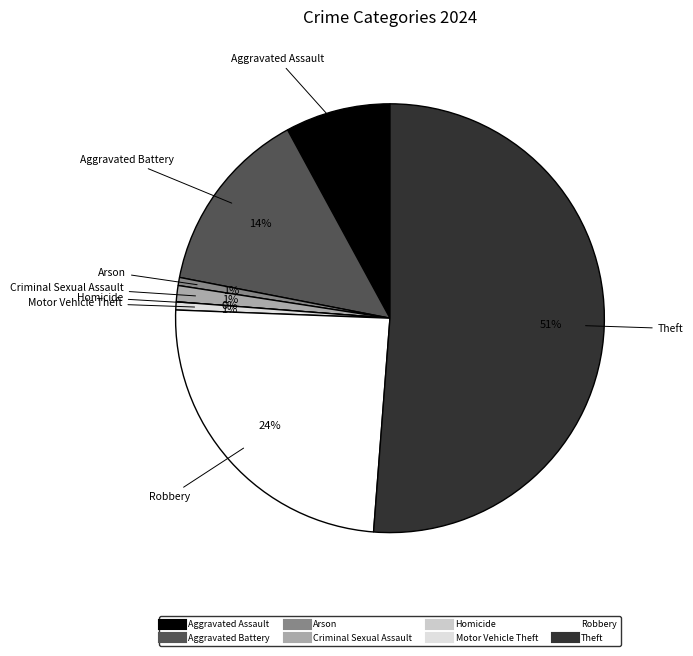

What is the largest slice in the pie chart?

Theft